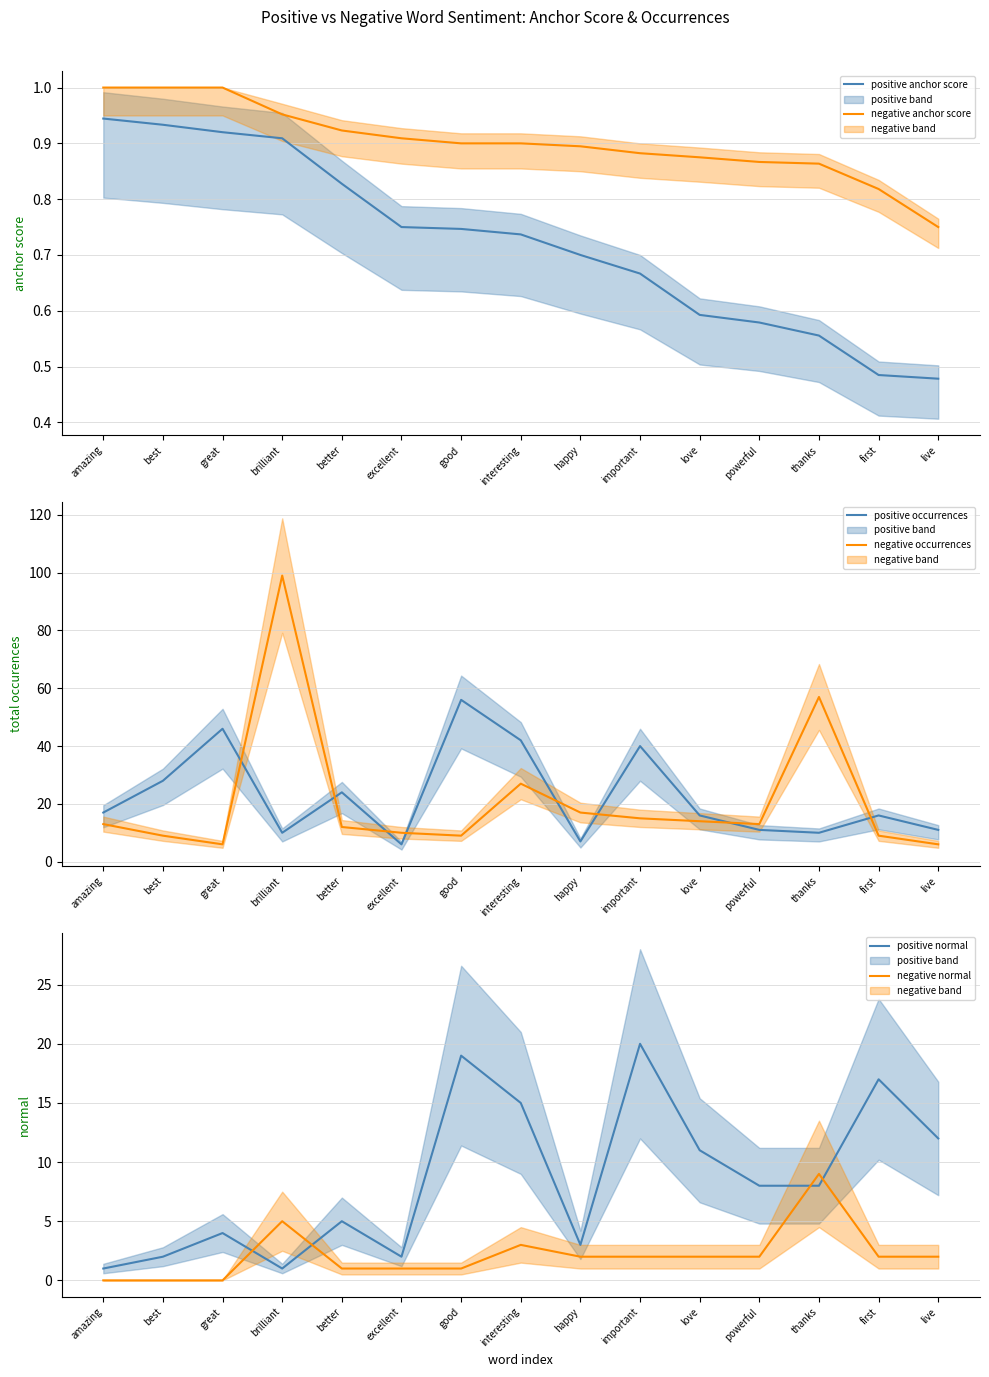

Between live and good, which is larger?

good